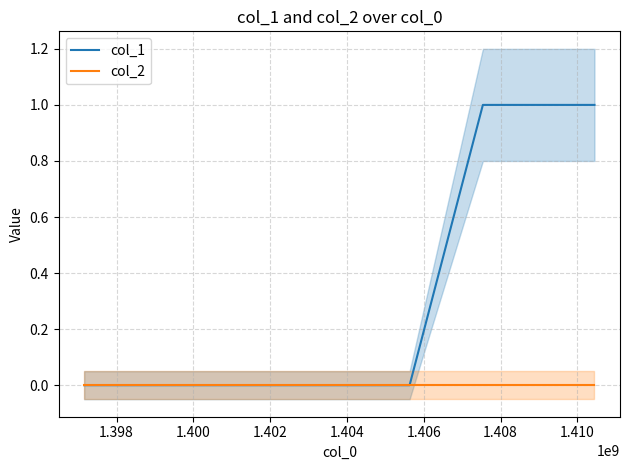

Is this an area chart (filled region under the line)?

No